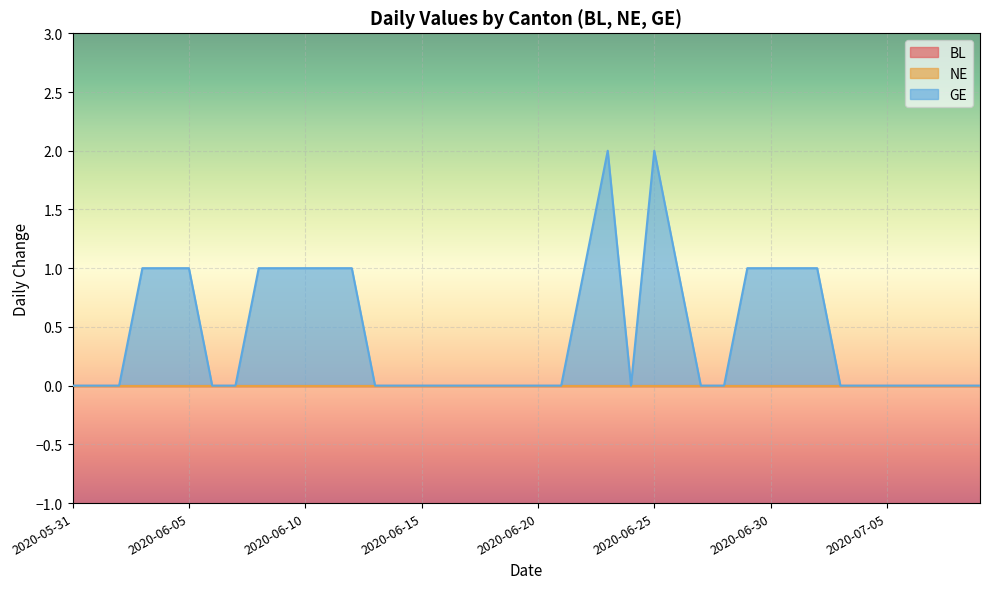

Between 2020-06-03 and 2020-06-19, which series saw the biggest shift?

GE